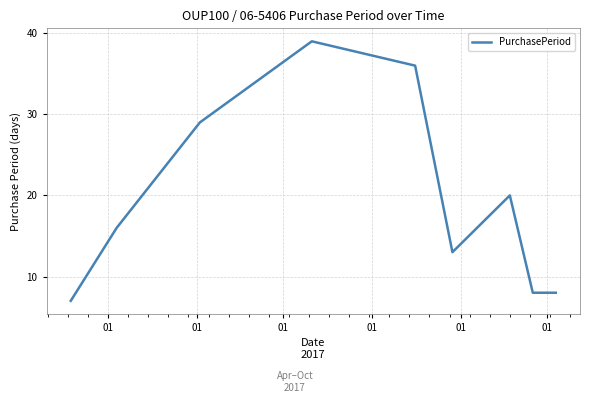

Reading left to right, list all the values displayed in this chart.

7	16	29	39	36	13	20	8	8